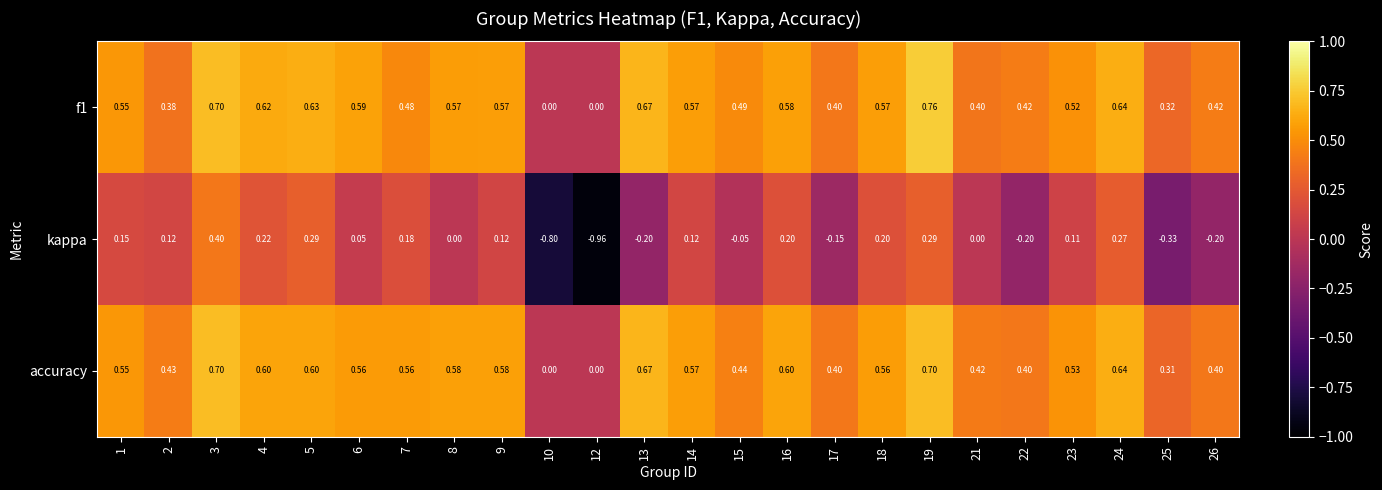

Which series has the widest spread of values?

kappa